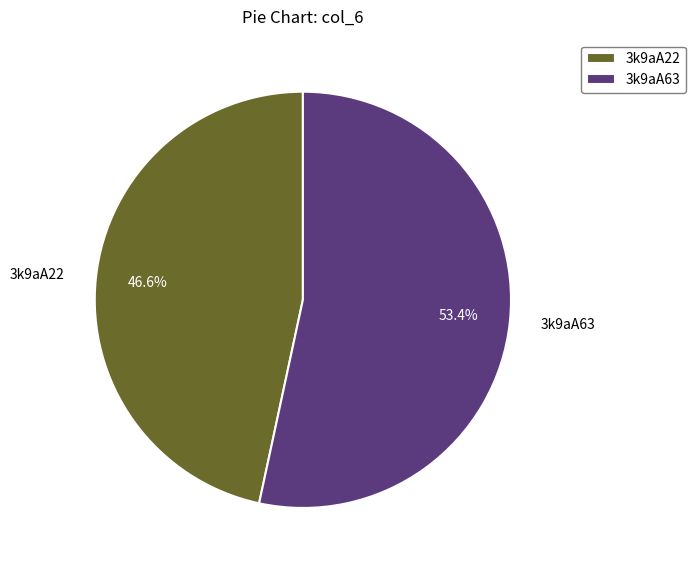

Does any single category account for the majority?

Yes